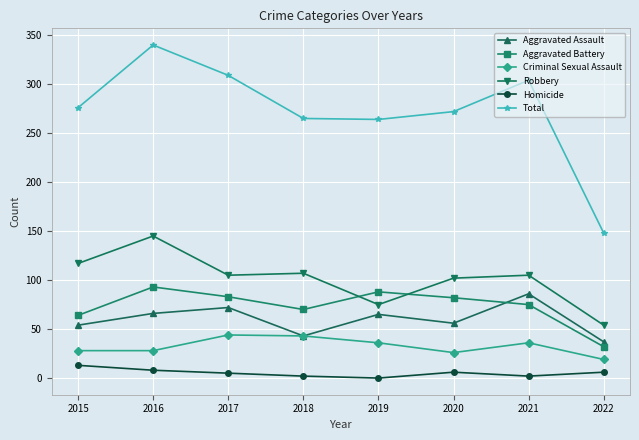

How many distinct data groups are displayed?

6